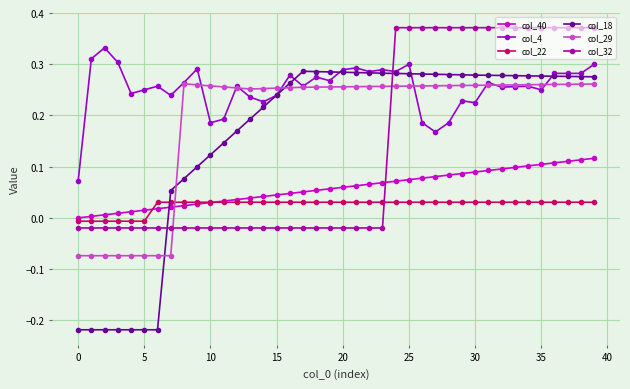

How many lines are shown in the chart?

6